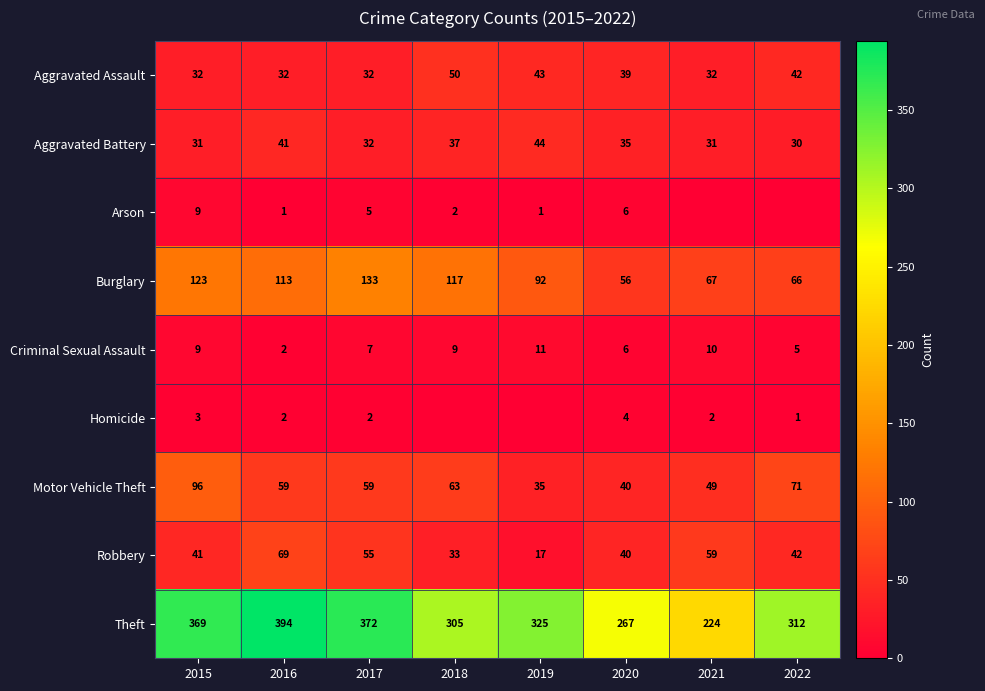

Which label corresponds to the smallest value in the chart?

2021